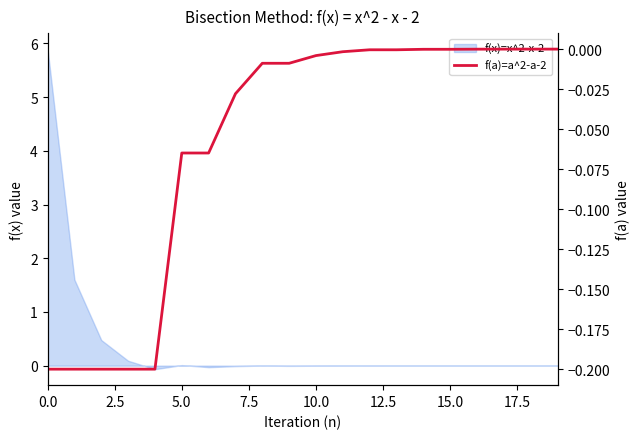

Reading left to right, extract all data points from this chart.

-0.2	-0.2	-0.2	-0.2	-0.2	-0.1	-0.1	-0.0	-0.0	-0.0	-0.0	-0.0	-0.0	-0.0	-0.0	-0.0	-0.0	-0.0	-0.0	-0.0